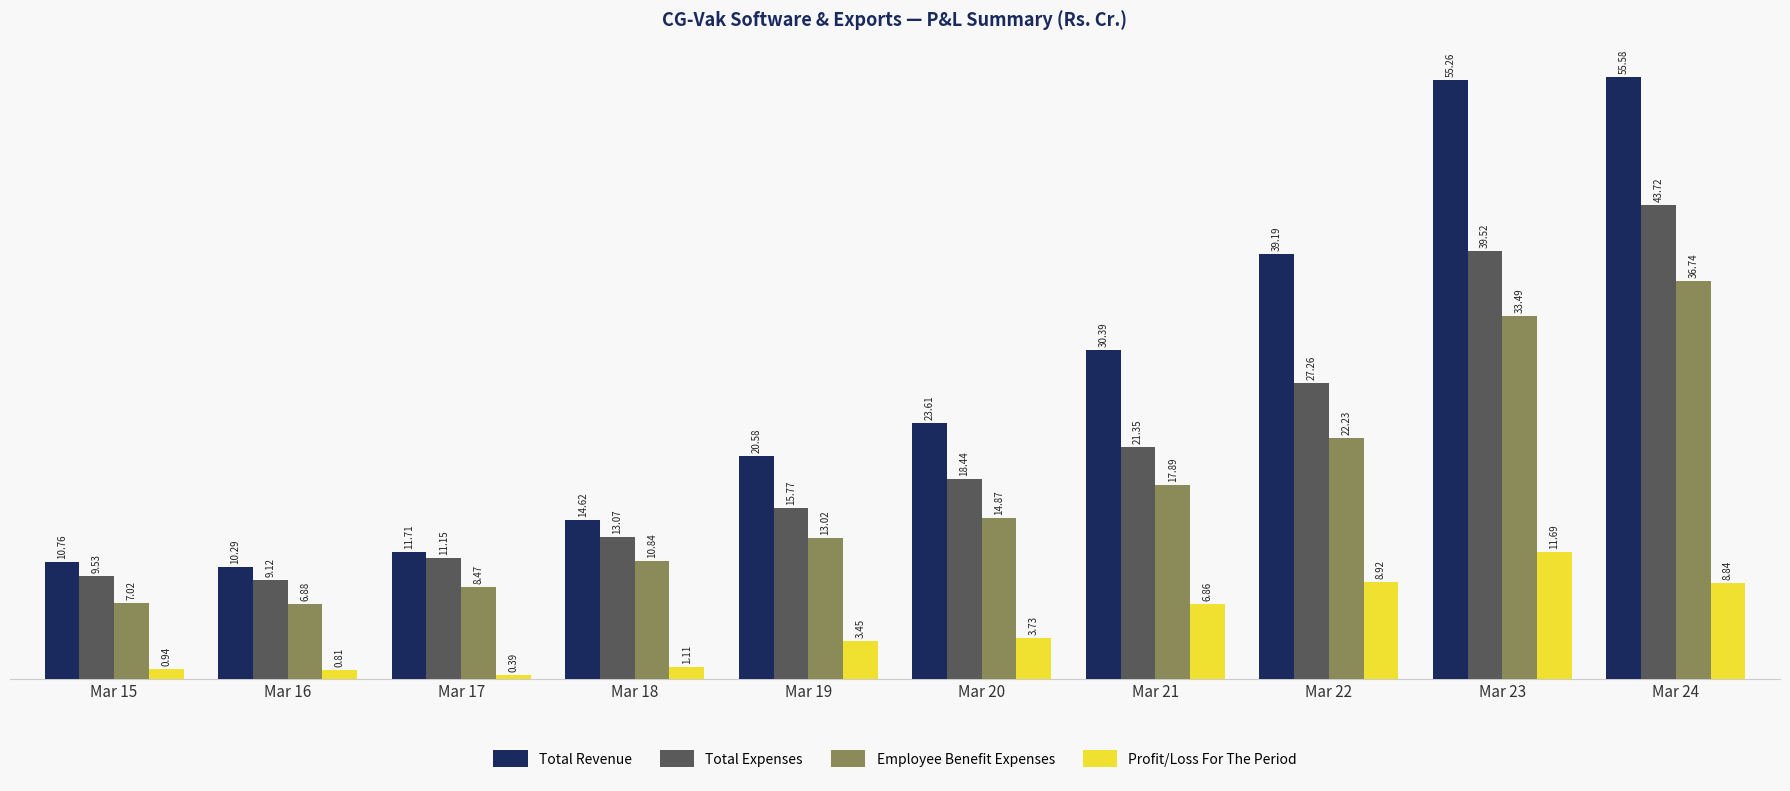

Is it true that Total Revenue equals 30.4 at Mar 21?

True